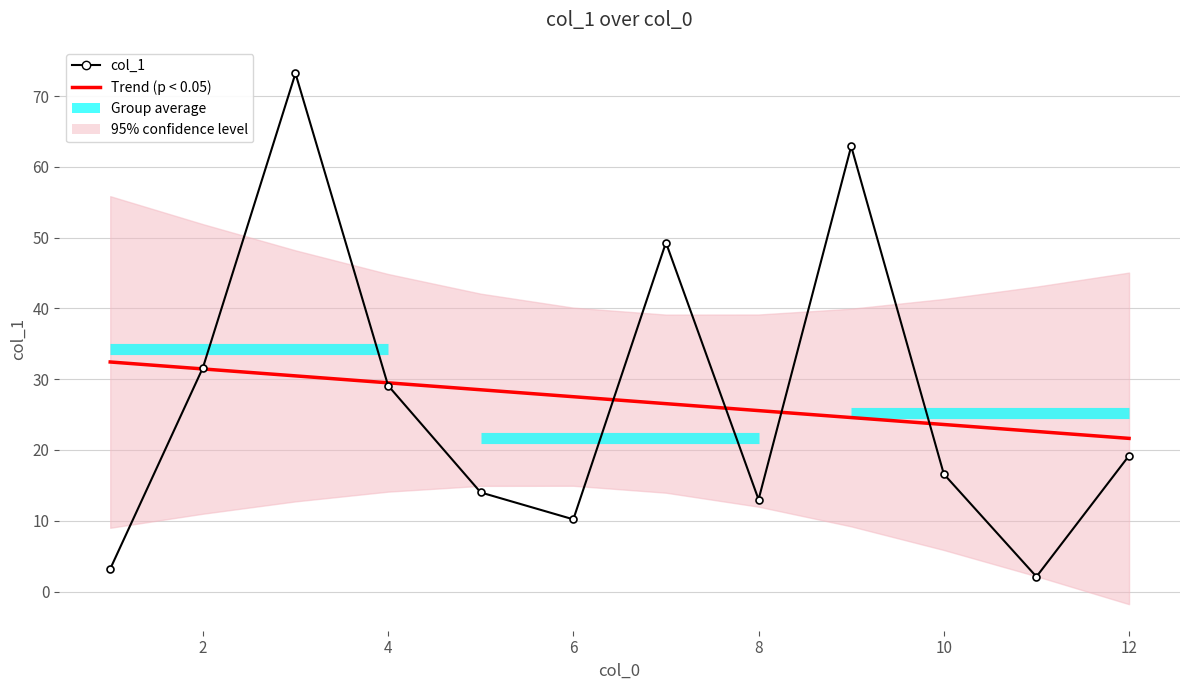

Which series has the largest total across all categories?

col_1